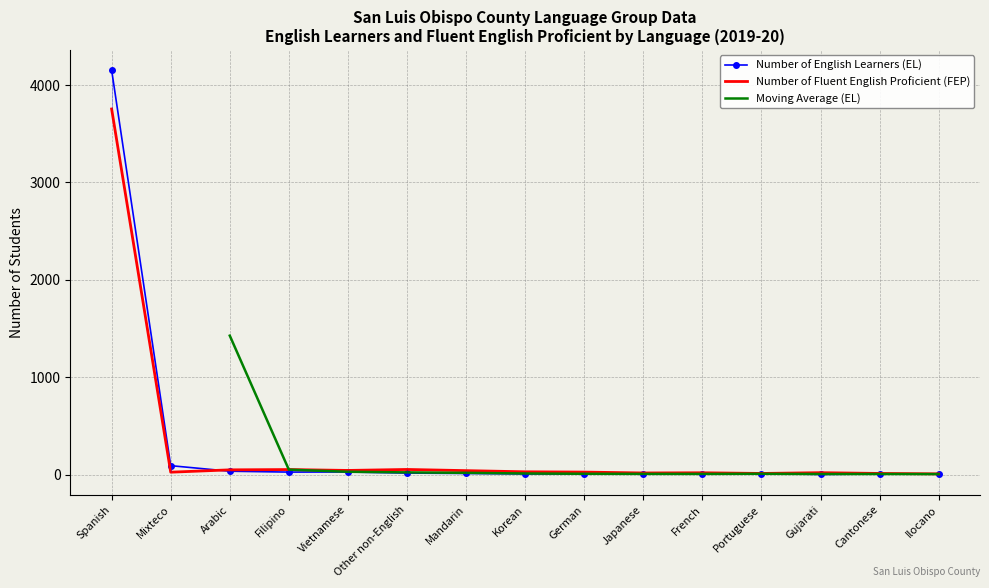

What position from the right is Mandarin?

9